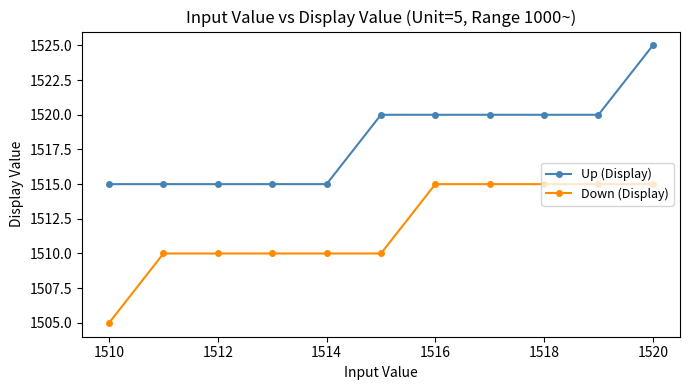

Reading right to left, extract all data points from this chart.

Up (Display): 1525	1520	1520	1520	1520	1520	1515	1515	1515	1515	1515
Down (Display): 1515	1515	1515	1515	1515	1510	1510	1510	1510	1510	1505